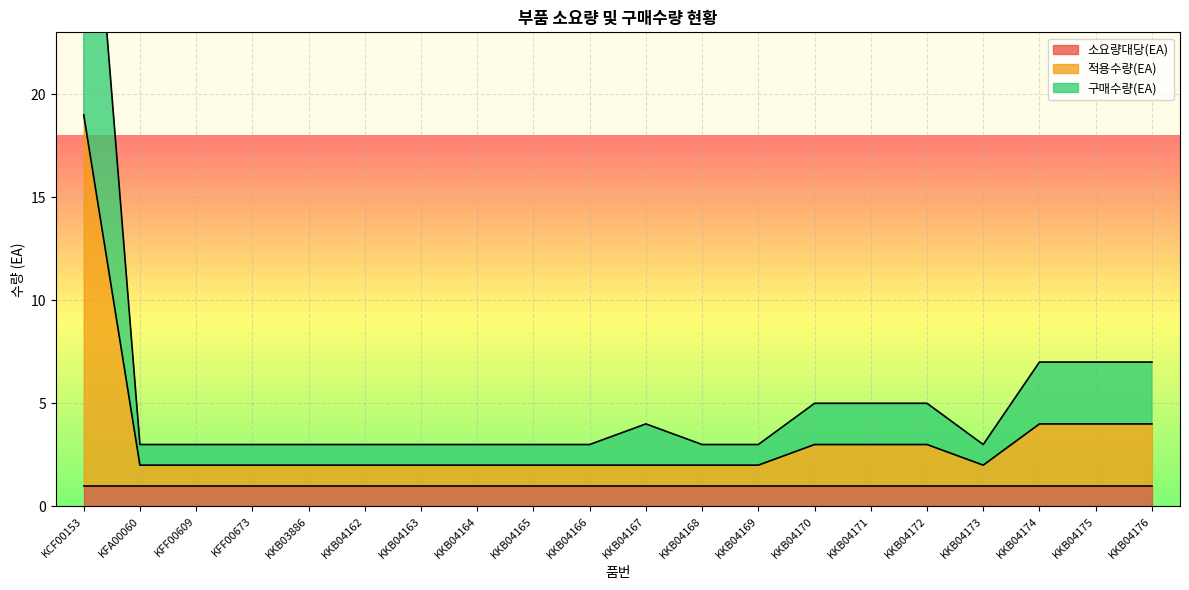

What is the greatest value displayed?

37